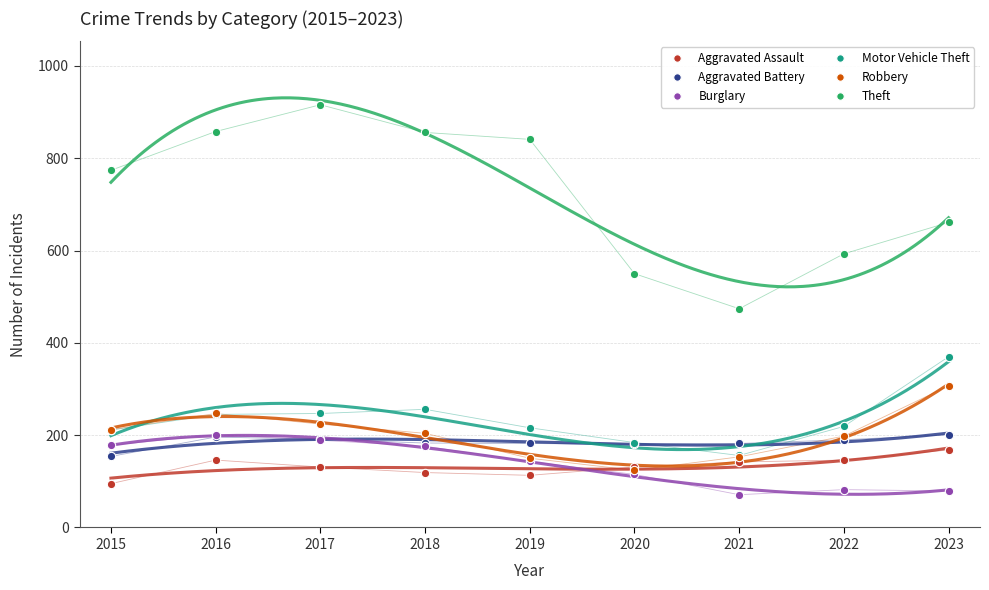

Which series has the largest total across all categories?

Theft